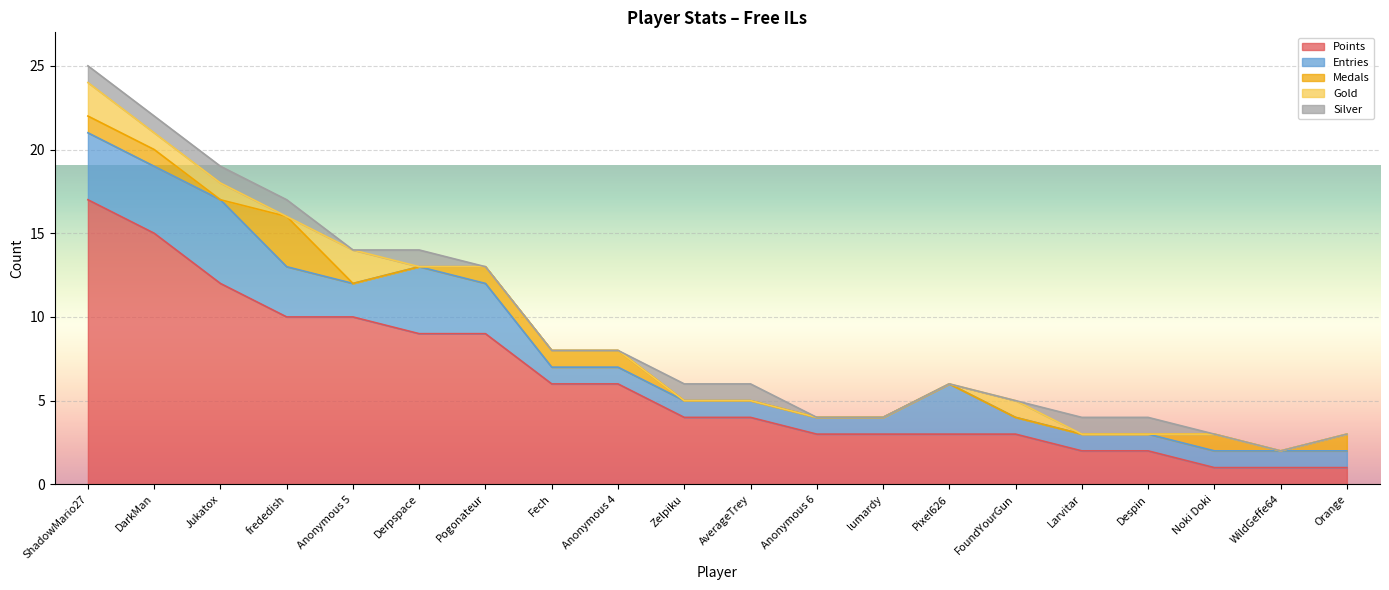

What is the spread (max minus min) of values at Anonymous 6?

3